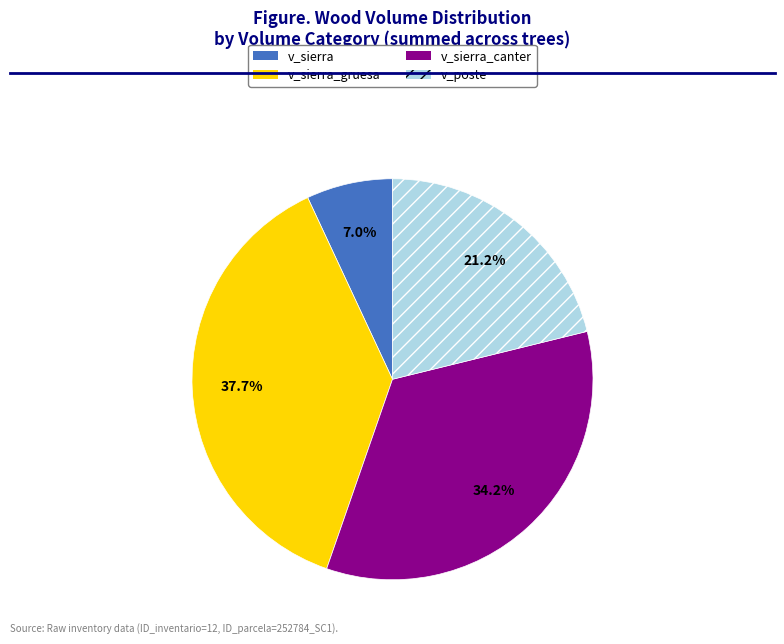

Which category has the biggest portion of the pie?

v_sierra_gruesa